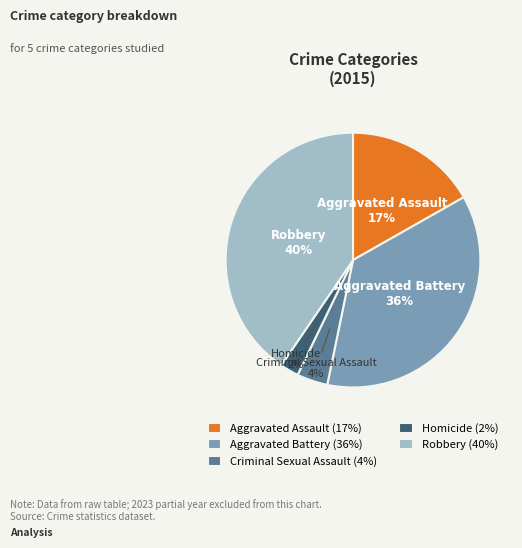

What is the largest slice in the pie chart?

Robbery